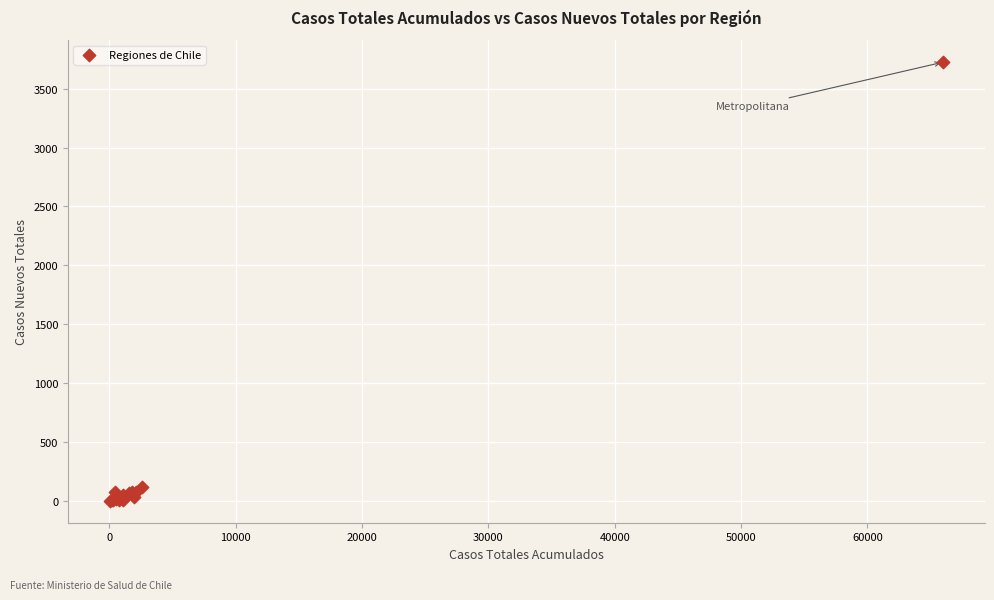

What Y value in the scatter plot is closest to 1863?

121